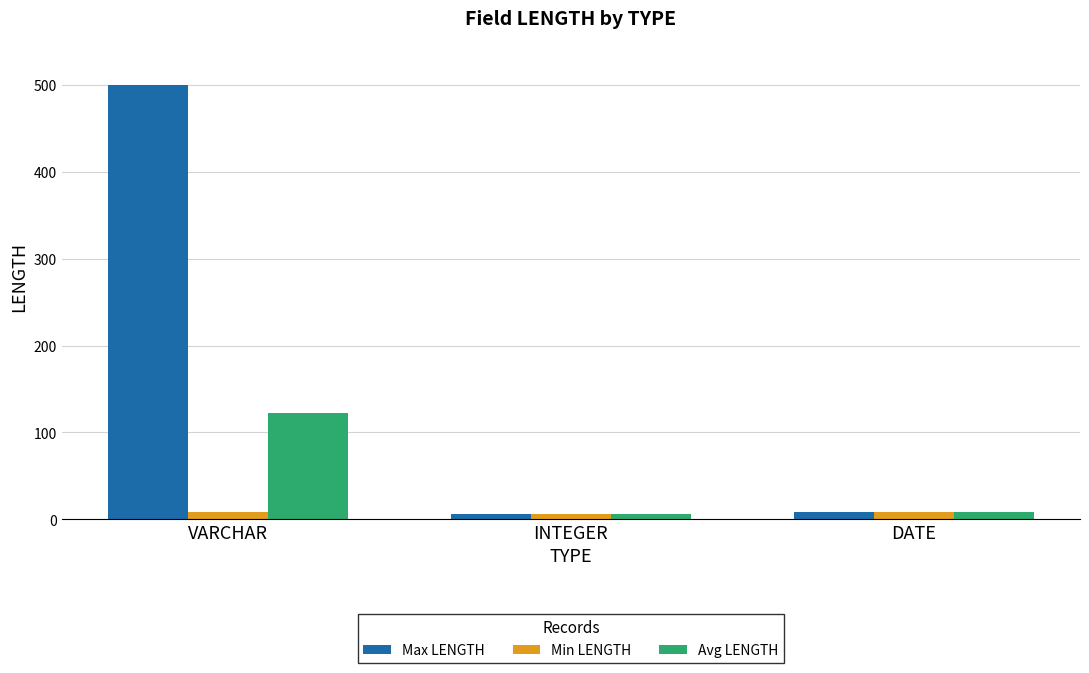

Which series has the largest total across all categories?

Max LENGTH